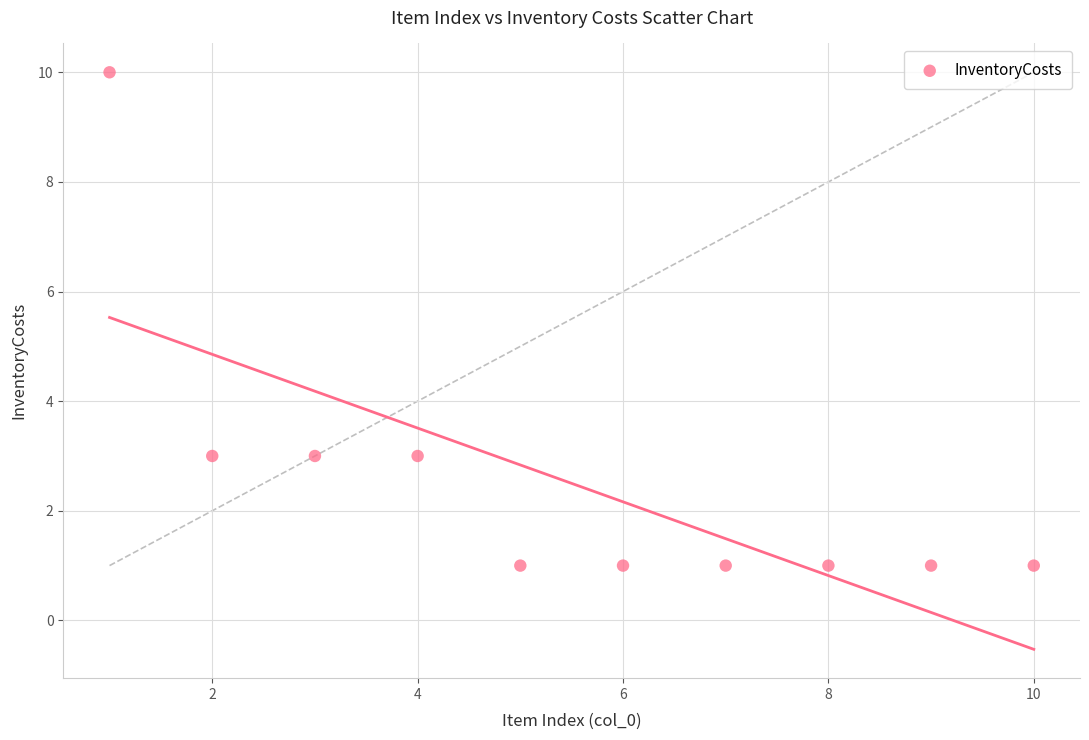

What is the average X value?

6